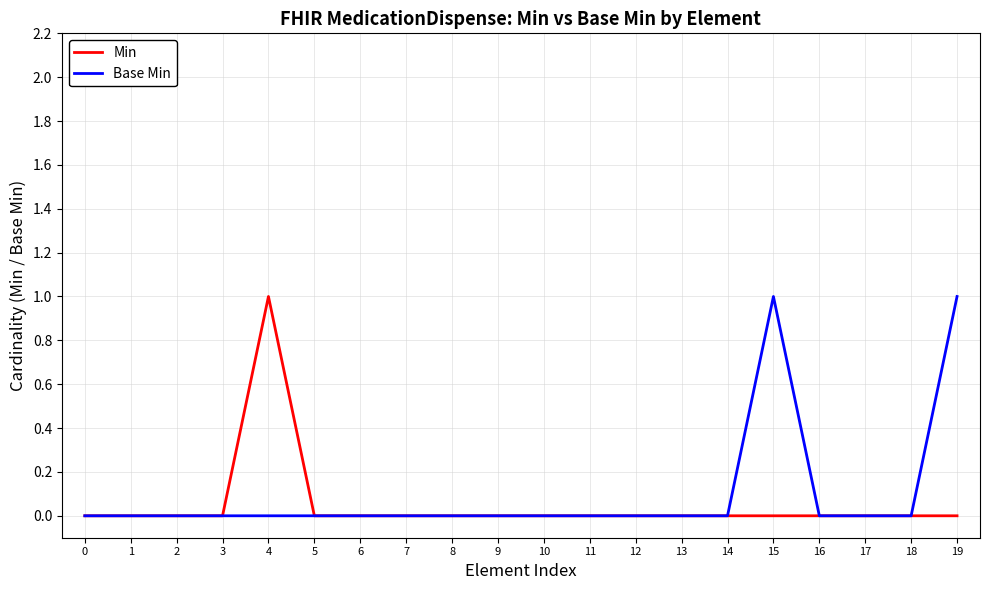

The value of Base Min at 5 is 0. True or false?

True